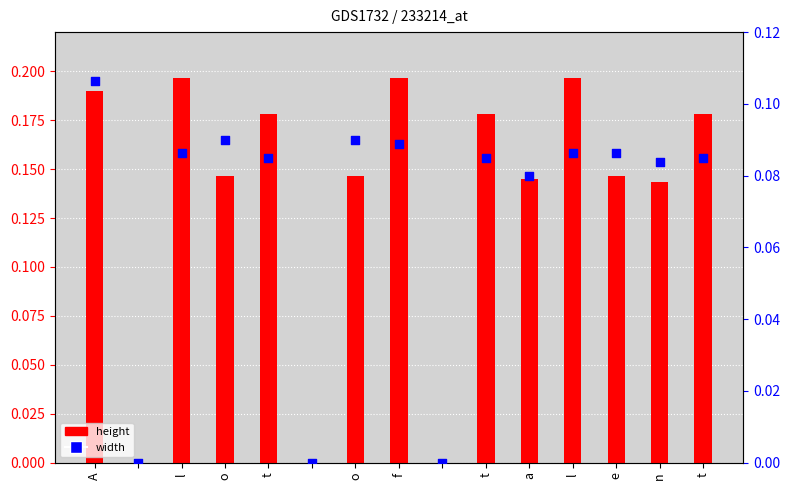

What is the total value across all series at e?

0.2